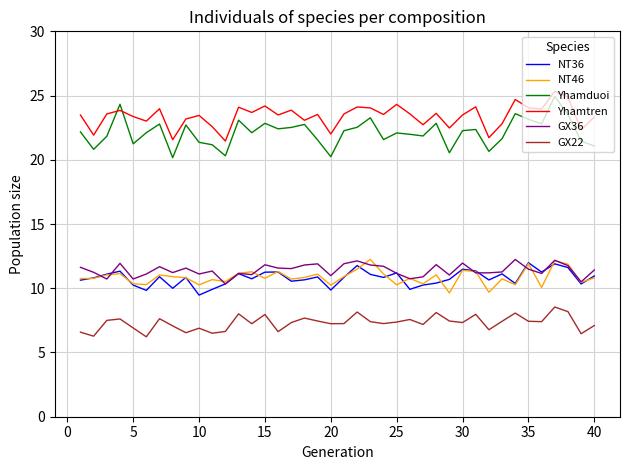

How many categories are shown in the chart?

40